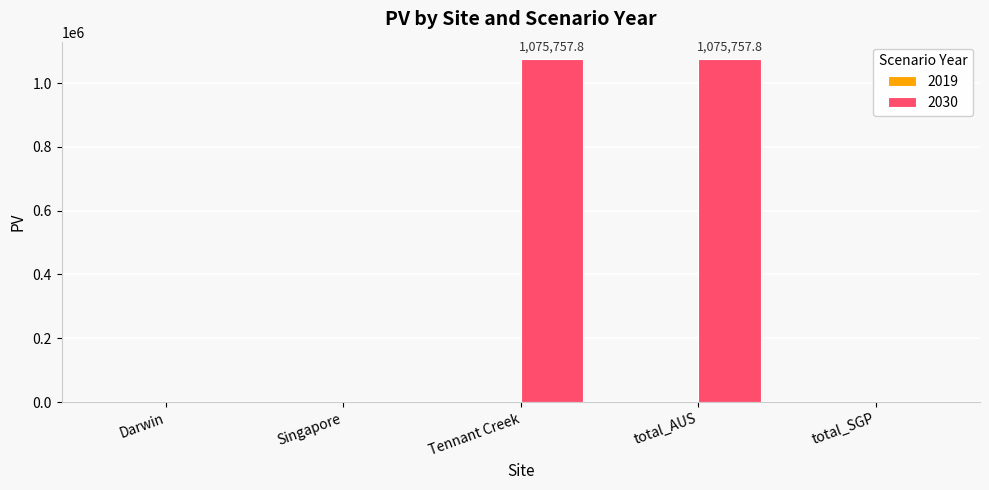

What is the sum of all values?

2151515.6